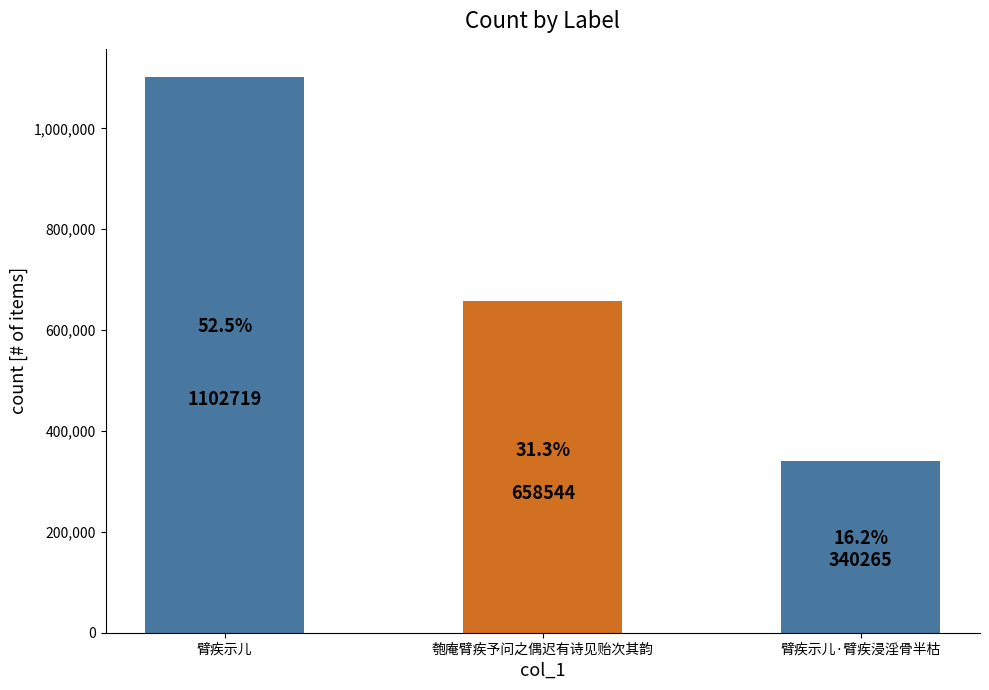

What is the change in value from 匏庵臂疾予问之偶迟有诗见贻次其韵 to 臂疾示儿·臂疾浸淫骨半枯?

-318279